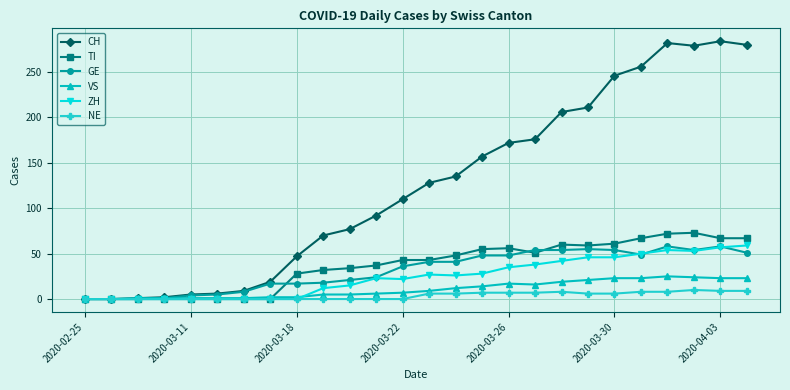

Does the chart have visible grid lines?

Yes